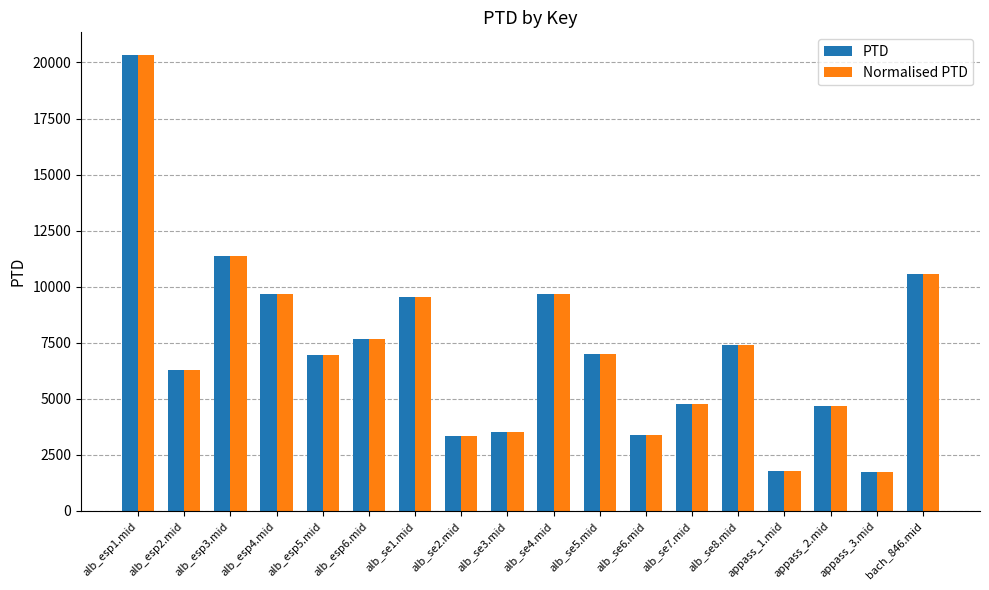

What is the smallest value displayed?

1732.3